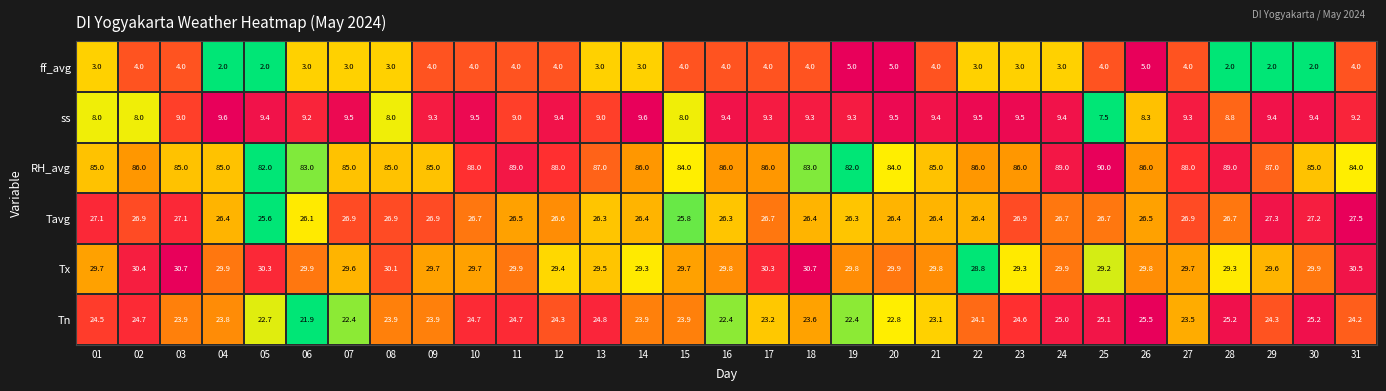

Which series has the largest range (max minus min)?

RH_avg